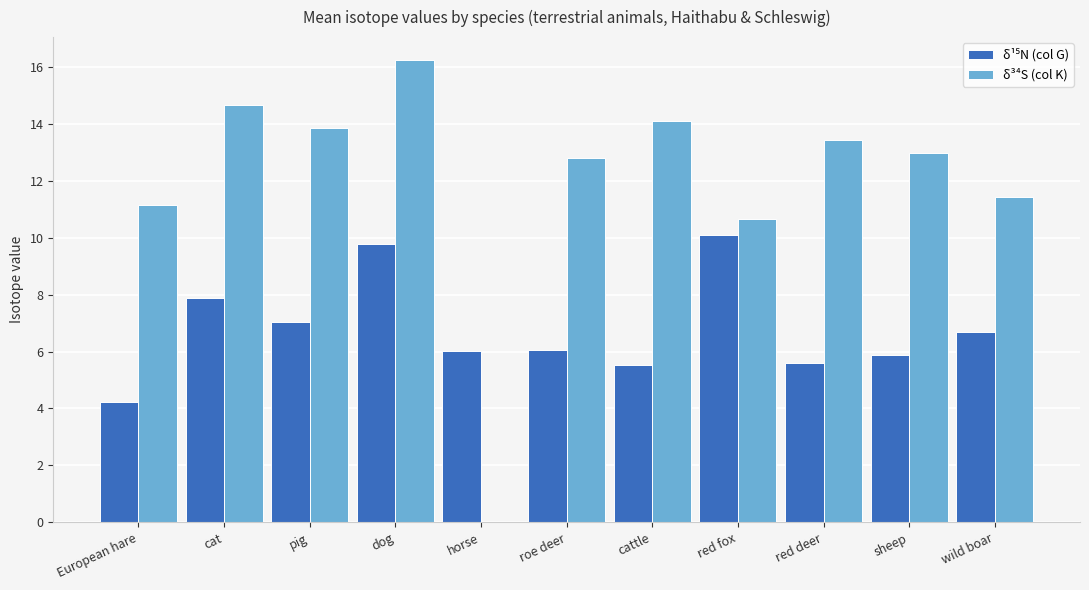

What is the sum of all δ³⁴S (col K) values?

131.3